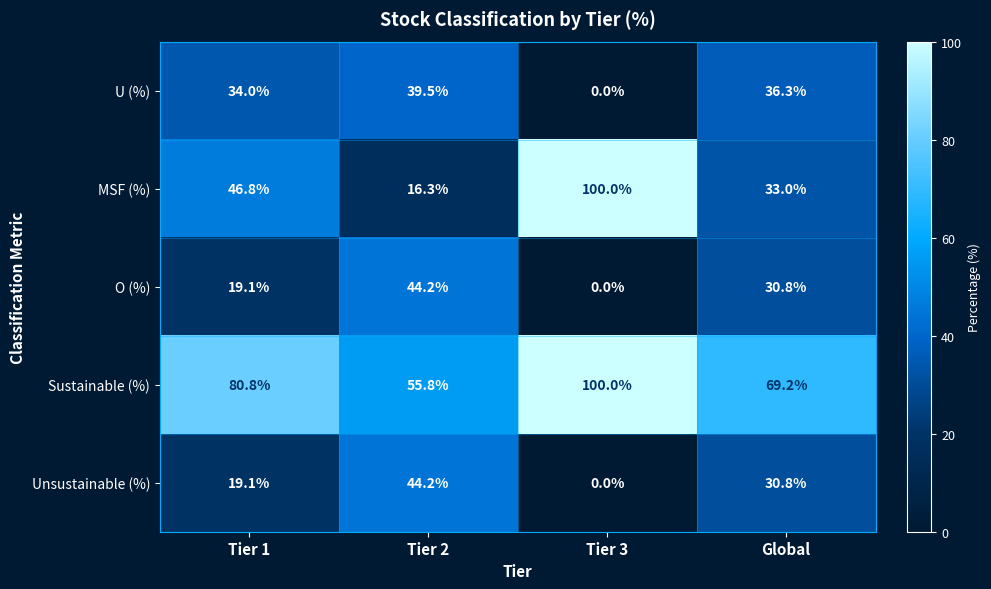

Which label corresponds to the smallest value in the chart?

Tier 3